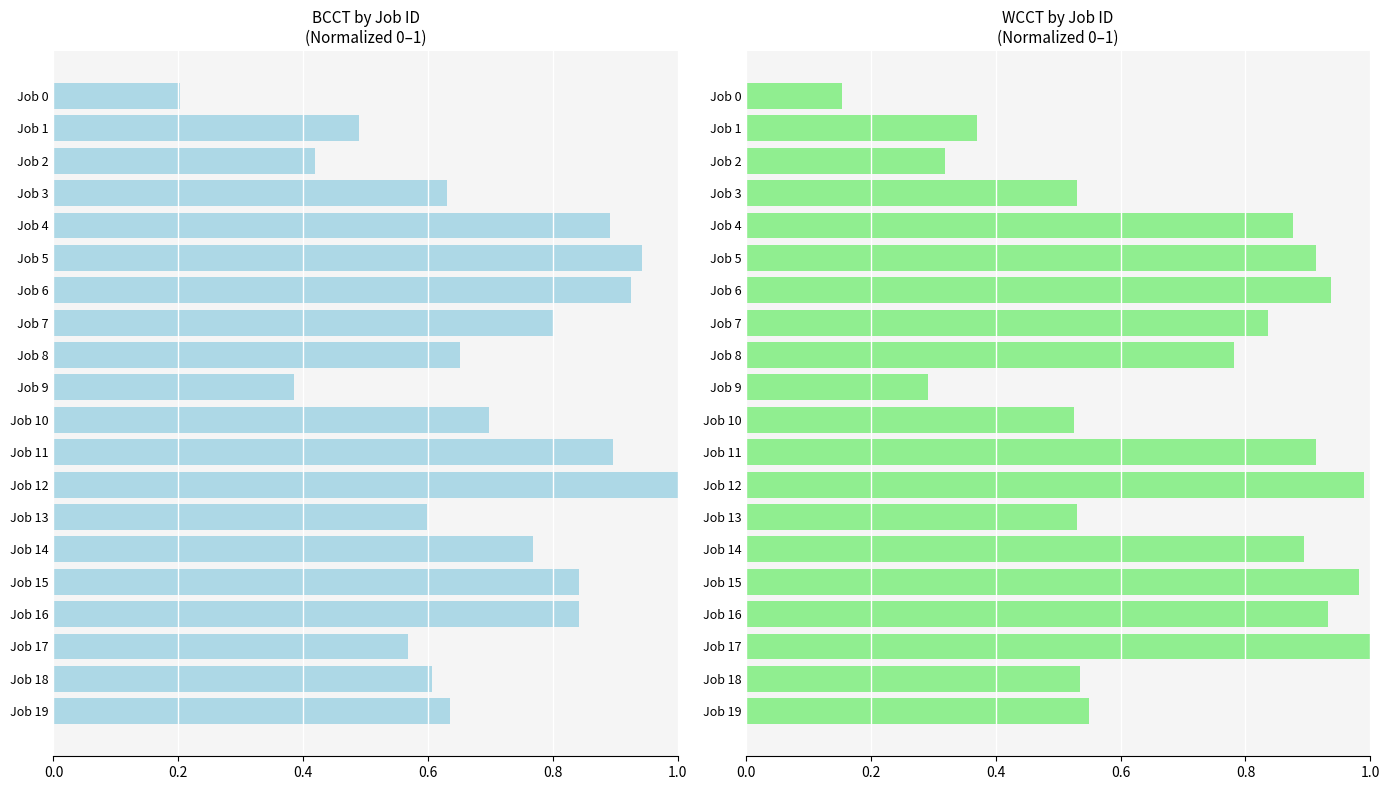

What is the sum of the WCCT values at Job 17 and Job 9?

1.3